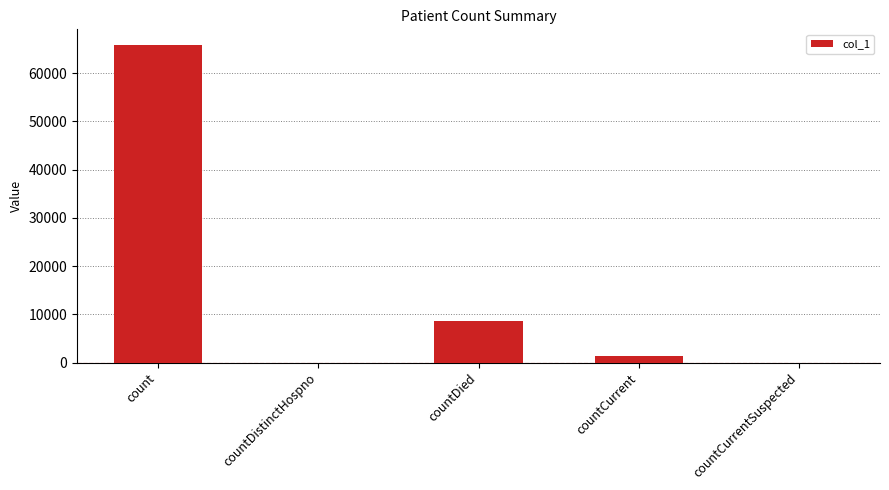

Which label corresponds to the largest value in the chart?

count